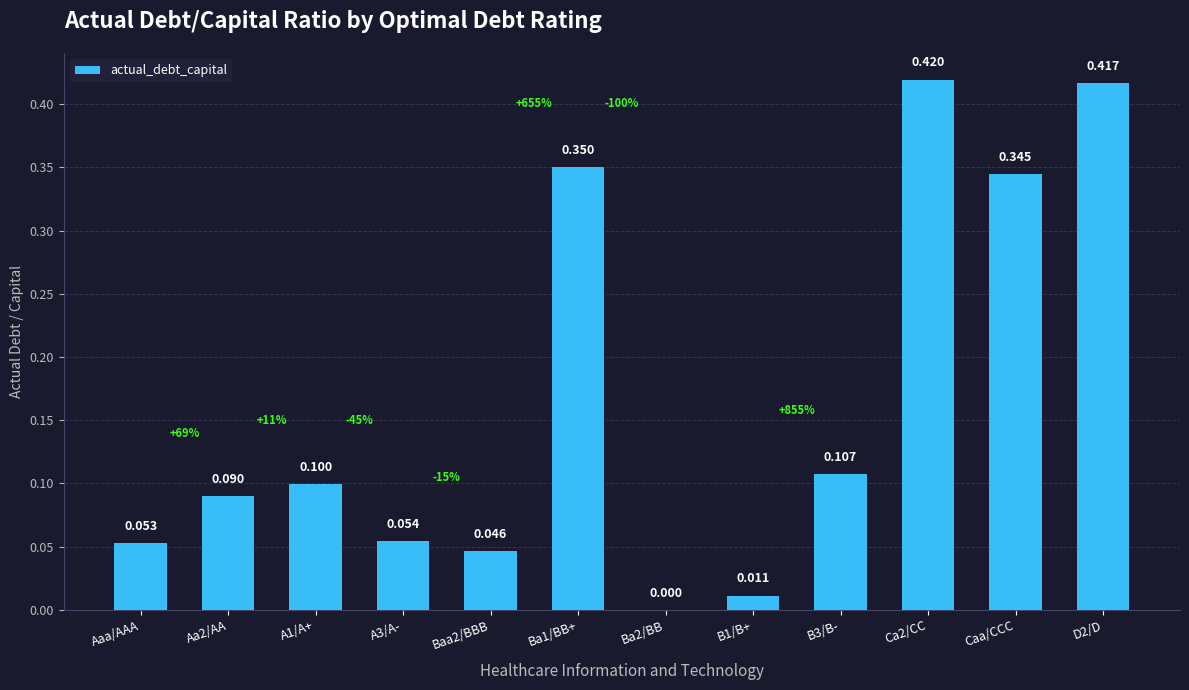

What is the sum of all values?

2.0